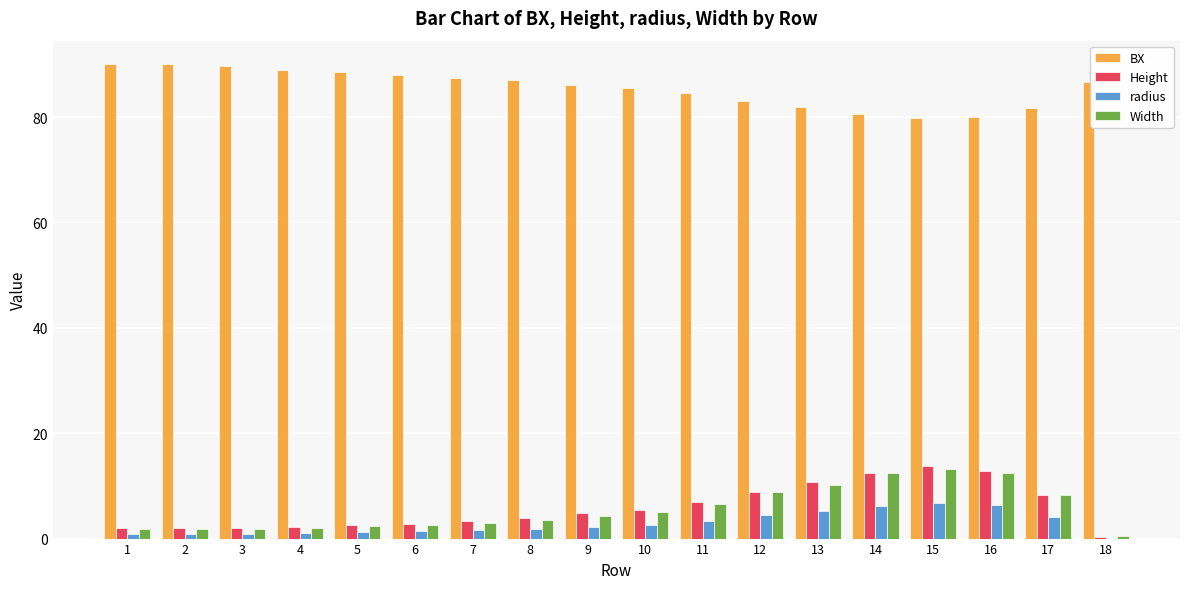

Is the value of radius at 6 greater than the value of BX at 4?

No